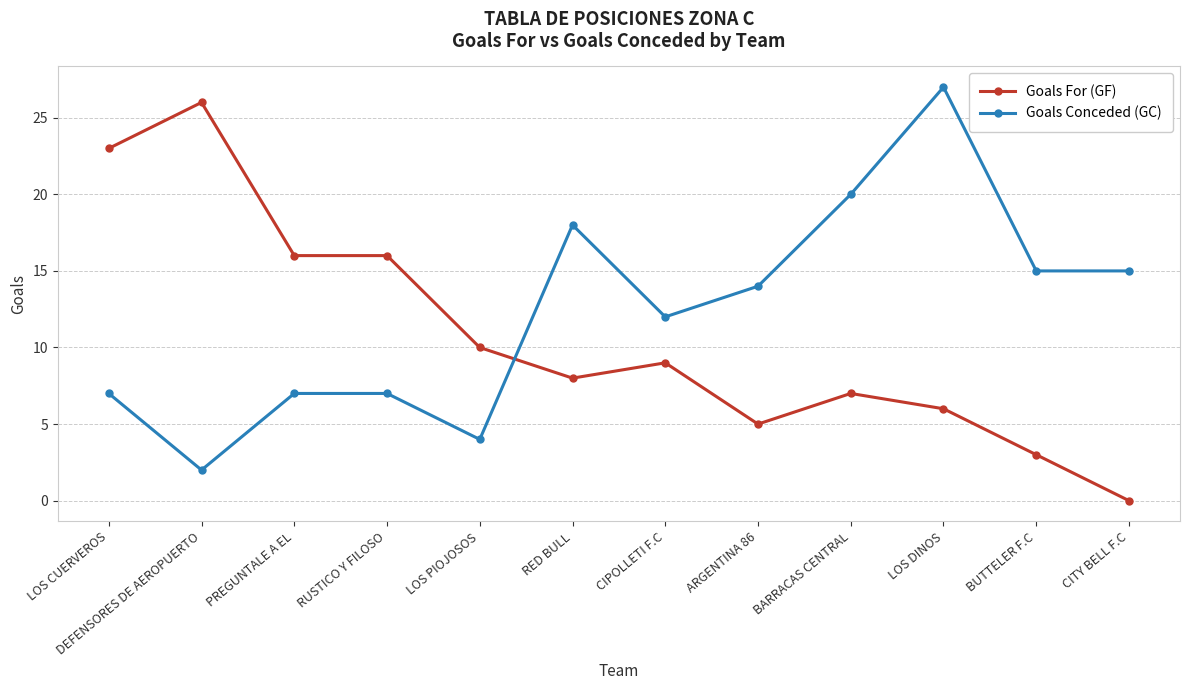

Where is Goals Conceded (GC) nearest to the value 14?

ARGENTINA 86